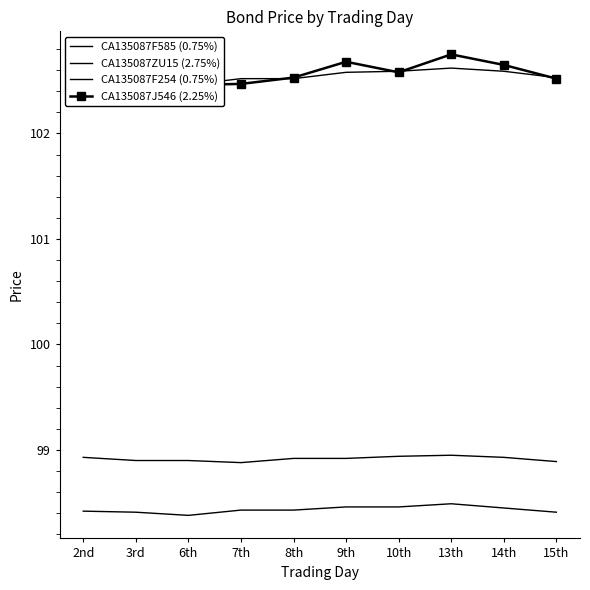

What is the sum of the CA135087F585 (0.75%) values at 14th and 6th?

196.8